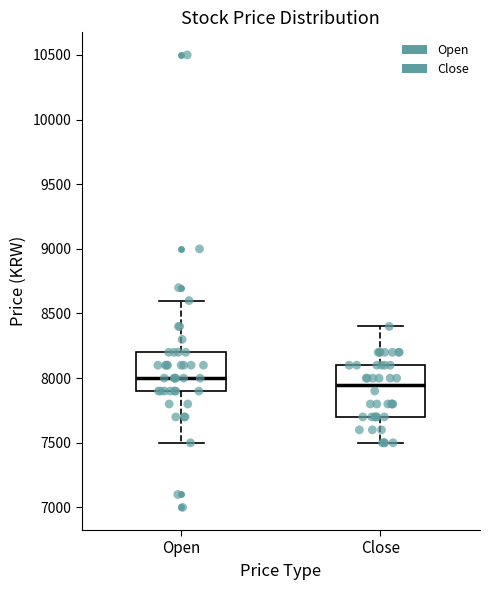

Comparing the boxes themselves (not the whiskers), which one is the tallest?

Close